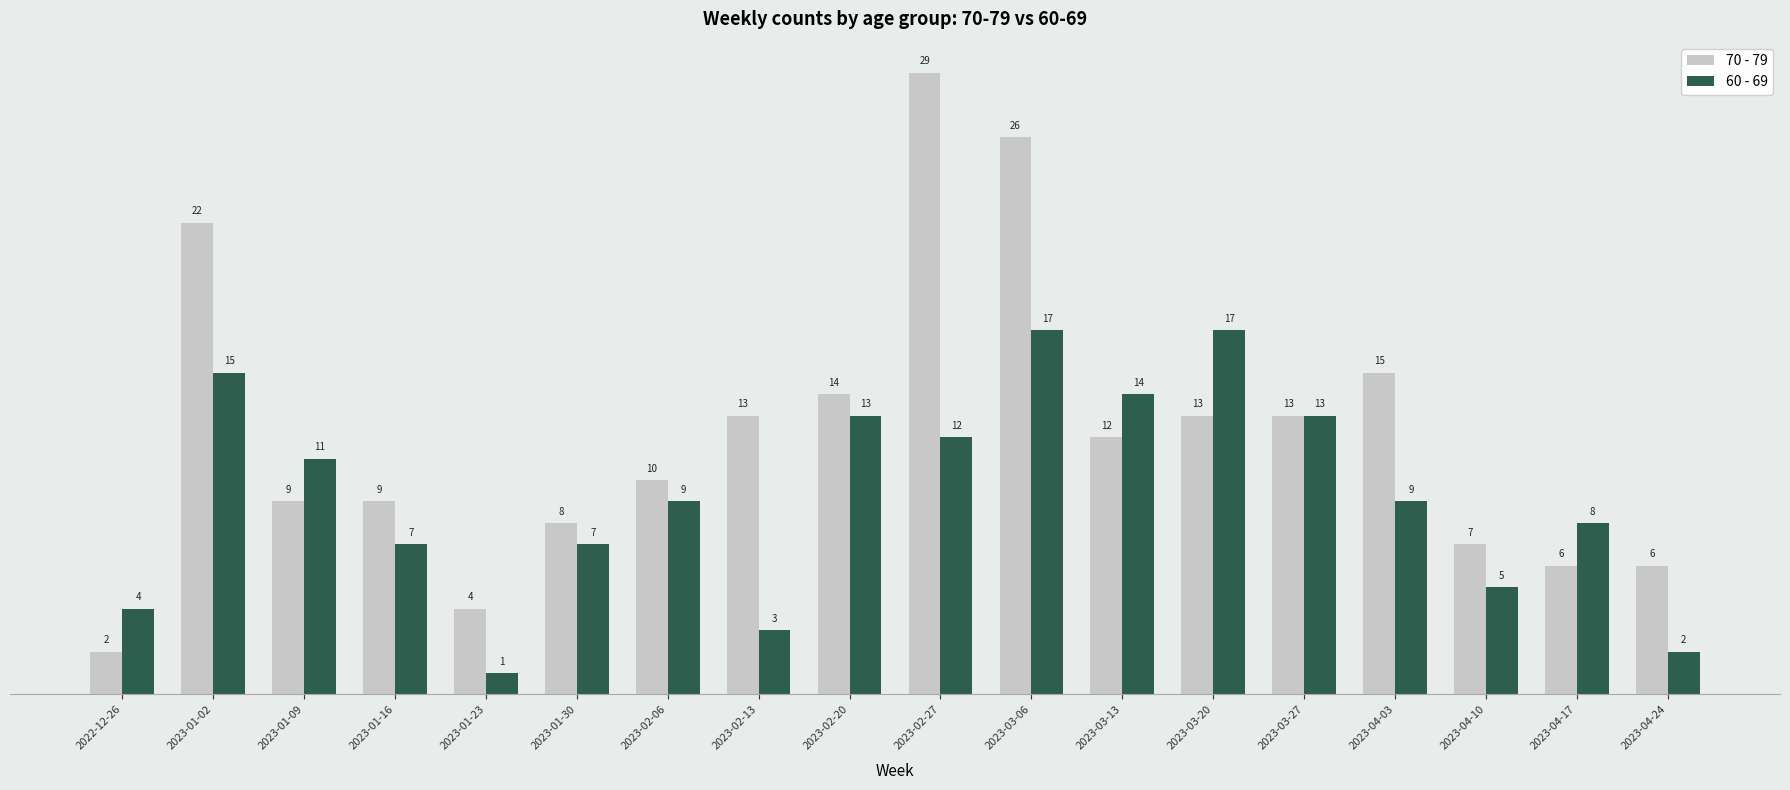

What position from the right is 2023-01-30?

13